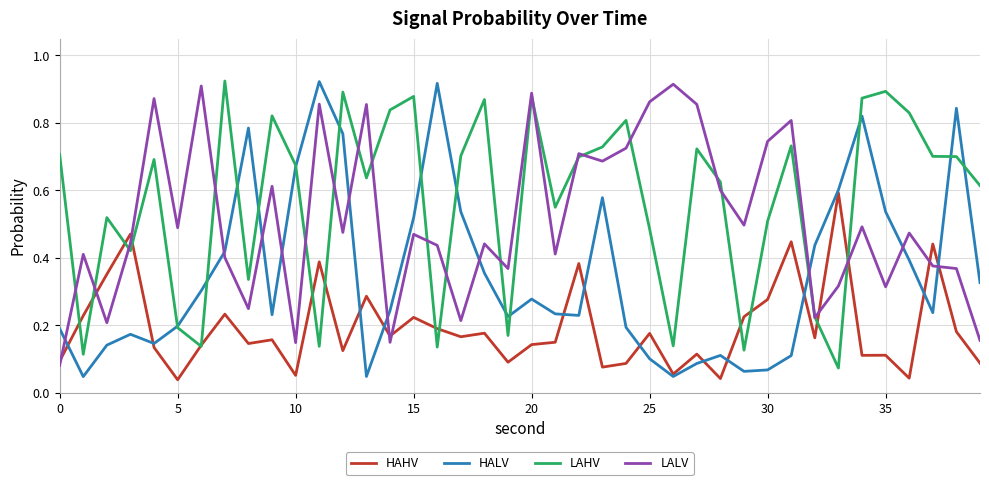

How many times do HALV and LALV cross each other?

10